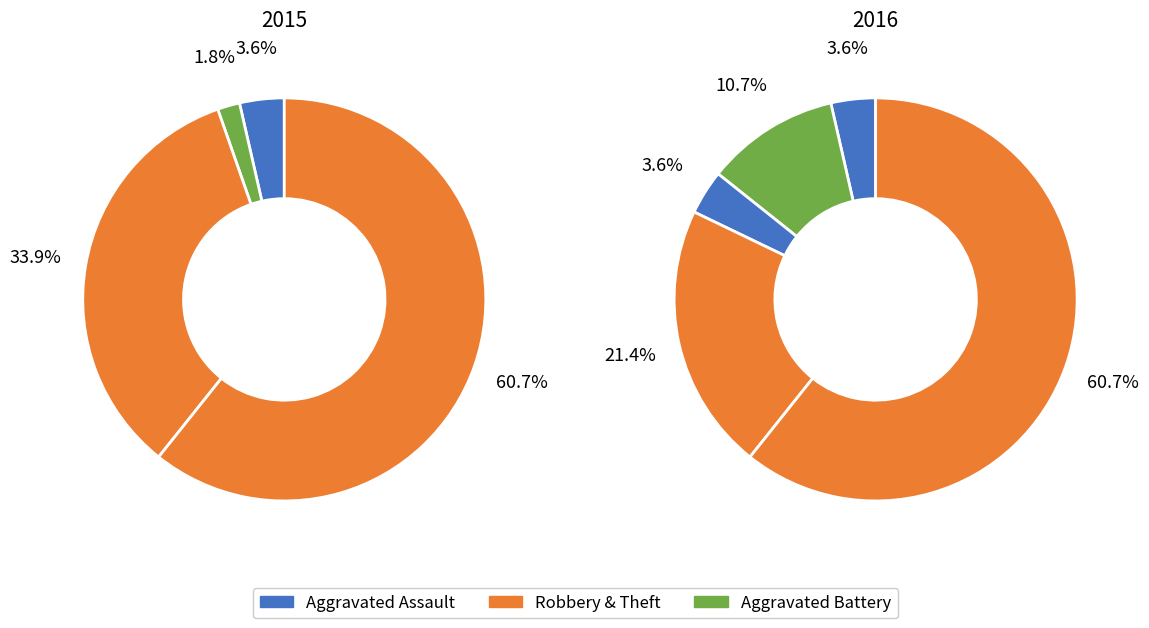

To the nearest percent, what portion does Aggravated Assault represent?

4%